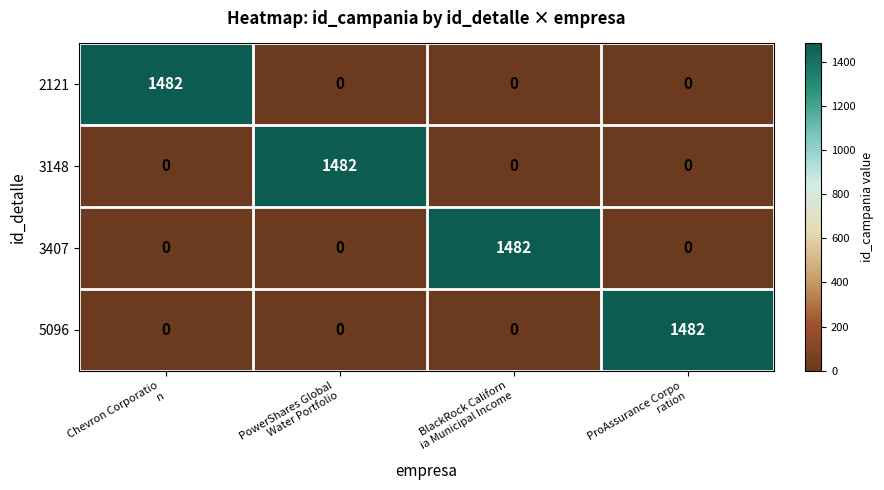

How many data points does each series have?

4